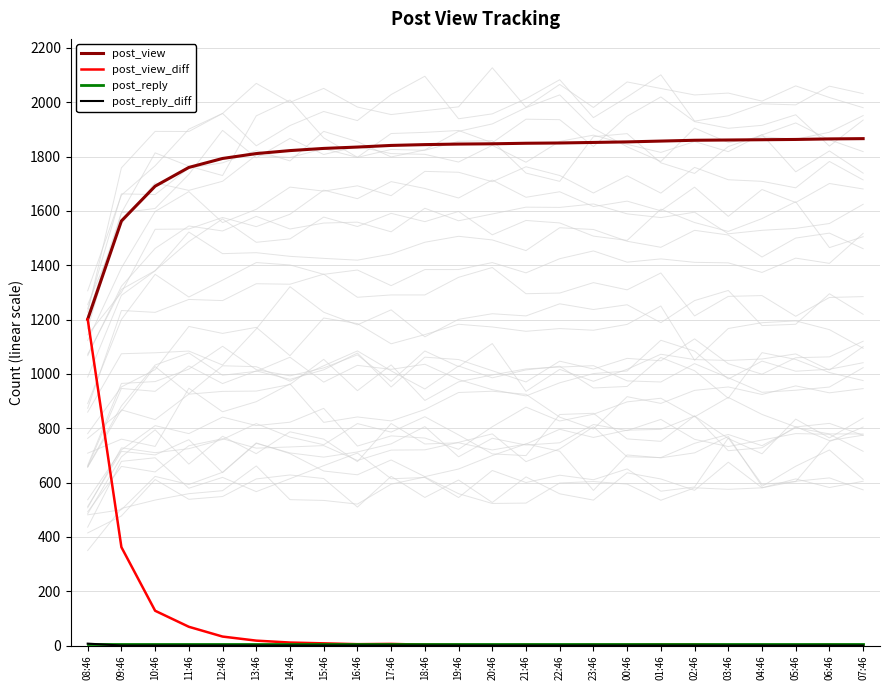

Which has a higher value, 16:46 or 19:46?

19:46